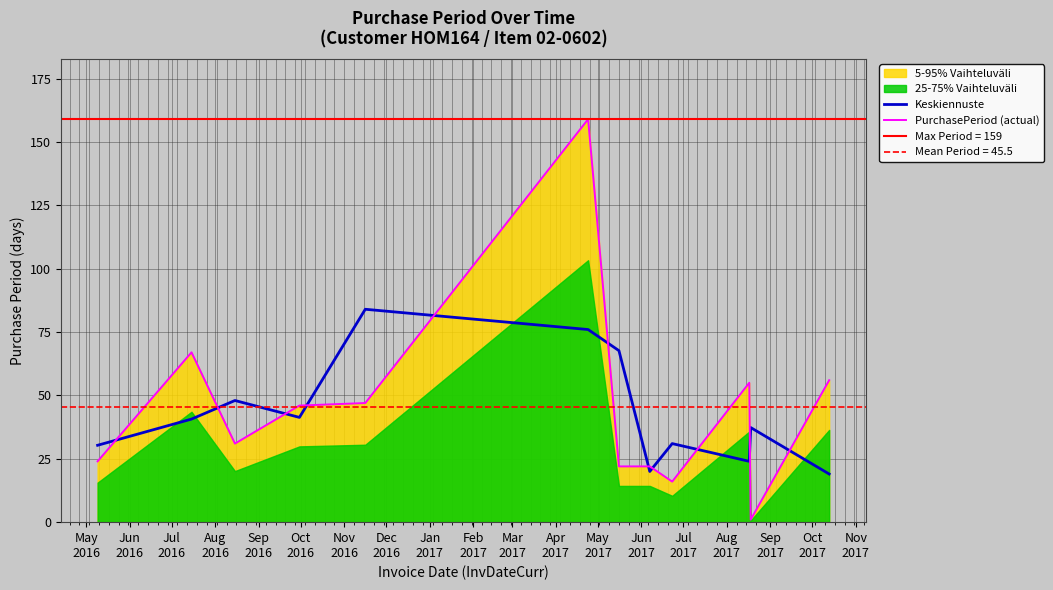

After their last crossing, which series has the higher values: PurchasePeriod (actual) or Keskiennuste?

PurchasePeriod (actual)